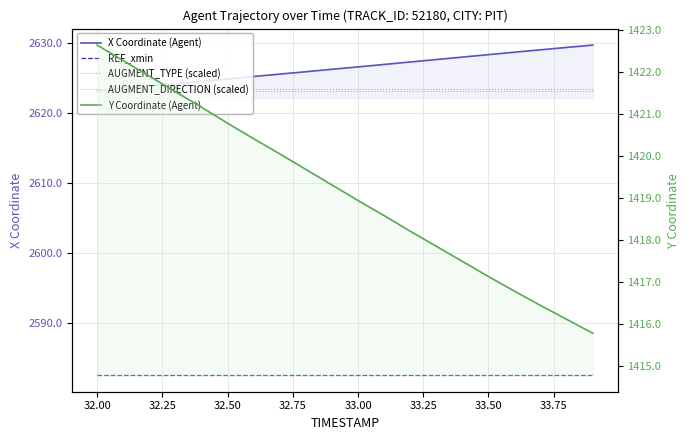

True or false: REF_xmin and X Coordinate (Agent) intersect in this chart.

False